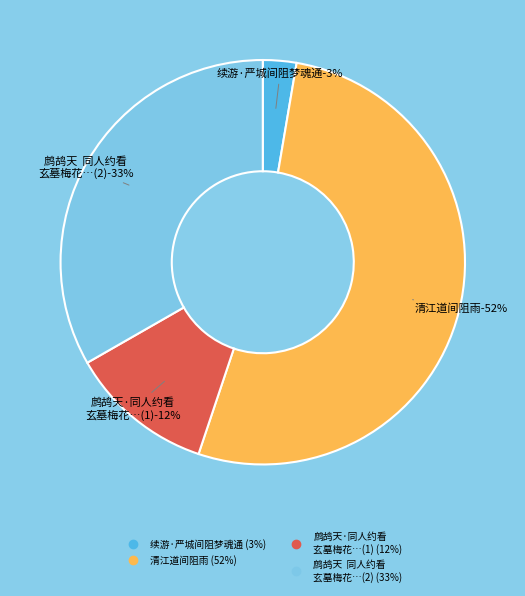

To the nearest percent, what is the average slice percentage?

25%